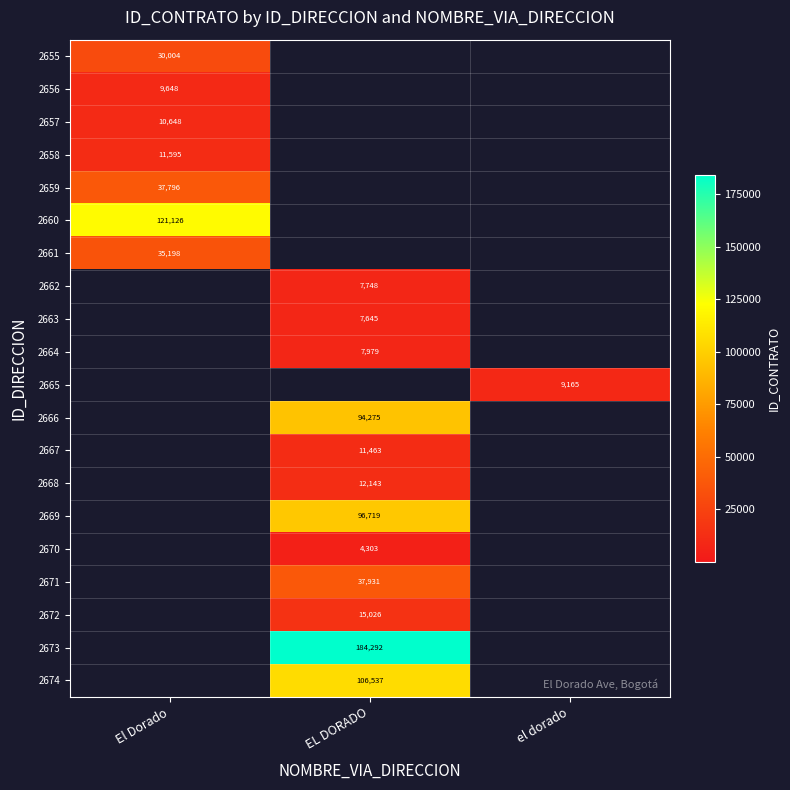

Is the value of 2661 at El Dorado greater than the value of 2657 at El Dorado?

Yes